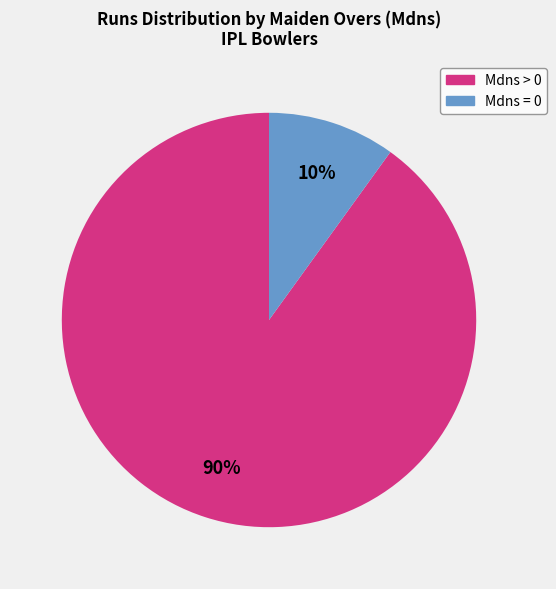

To the nearest percent, what is the difference between the largest and smallest slice percentages?

80%